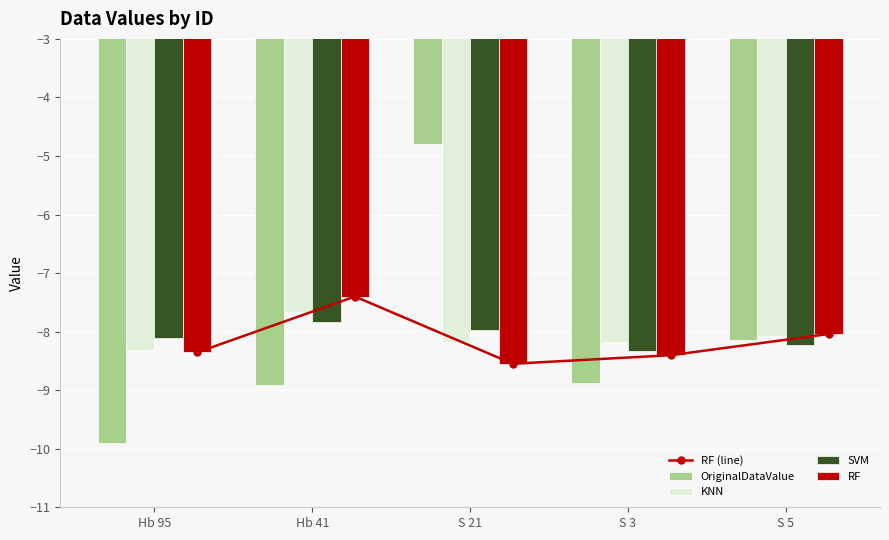

What position from the right is S 3?

2